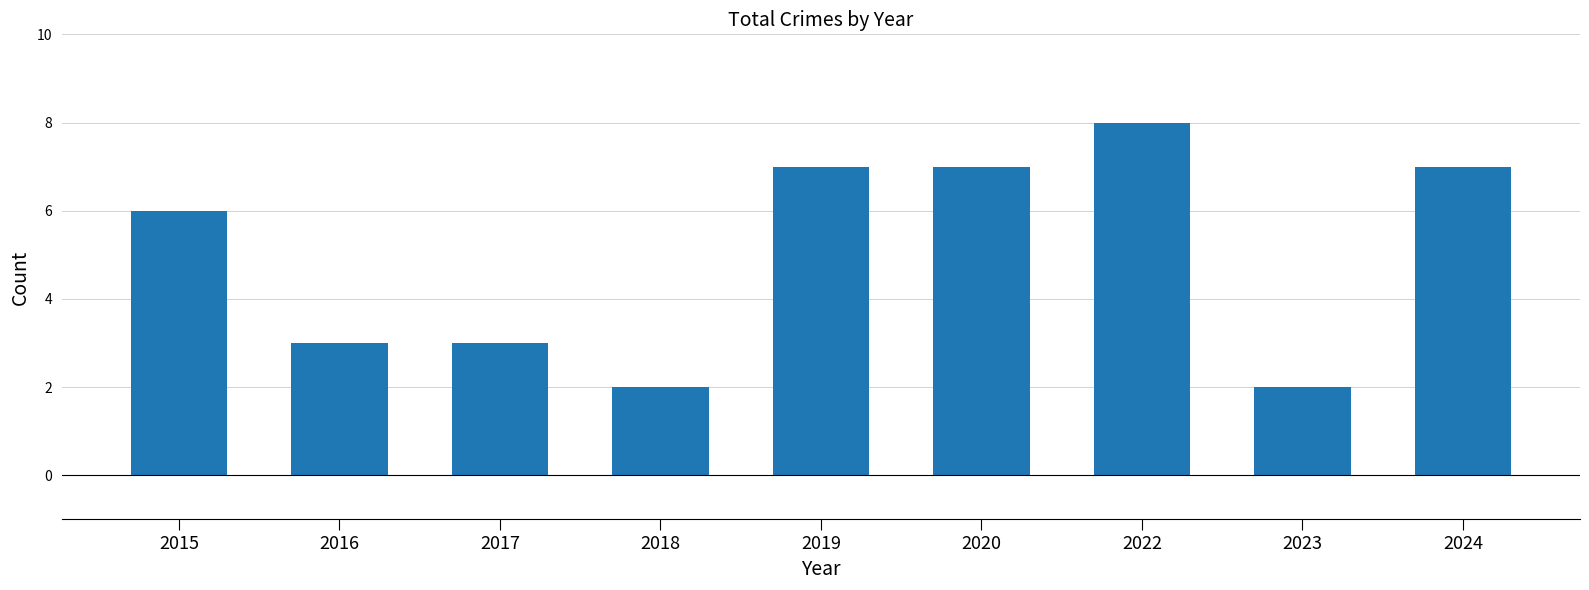

What is the value of the 7th bar from the left?

8